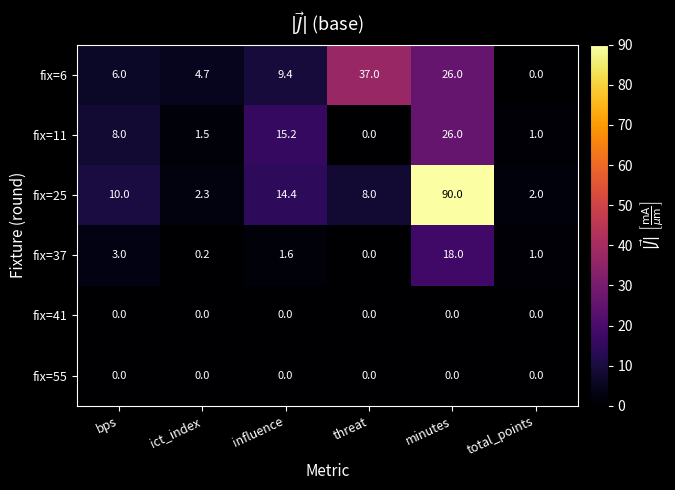

Rank the categories by fix=6 value from highest to lowest.

threat, minutes, influence, bps, ict_index, total_points